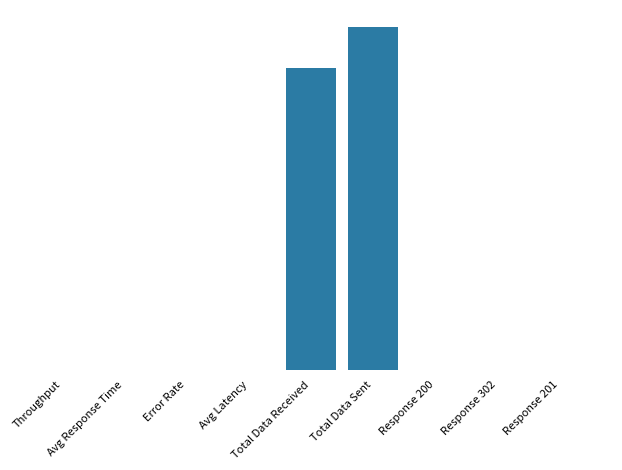

What value does the data have at Total Data Received?

3204327.0